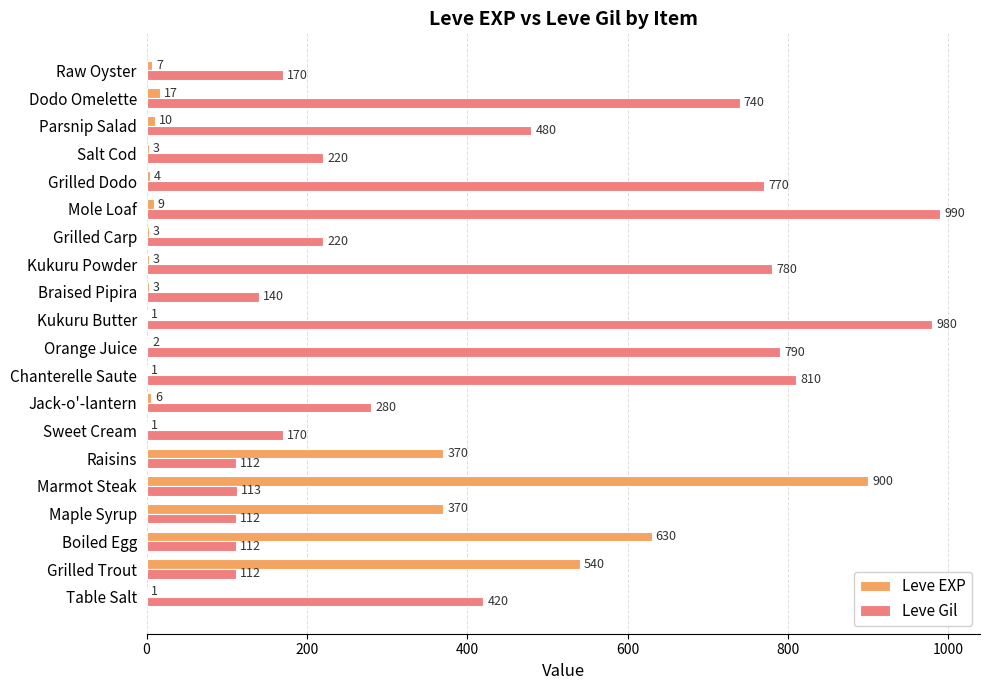

What is the sum of all Leve EXP values?

2881